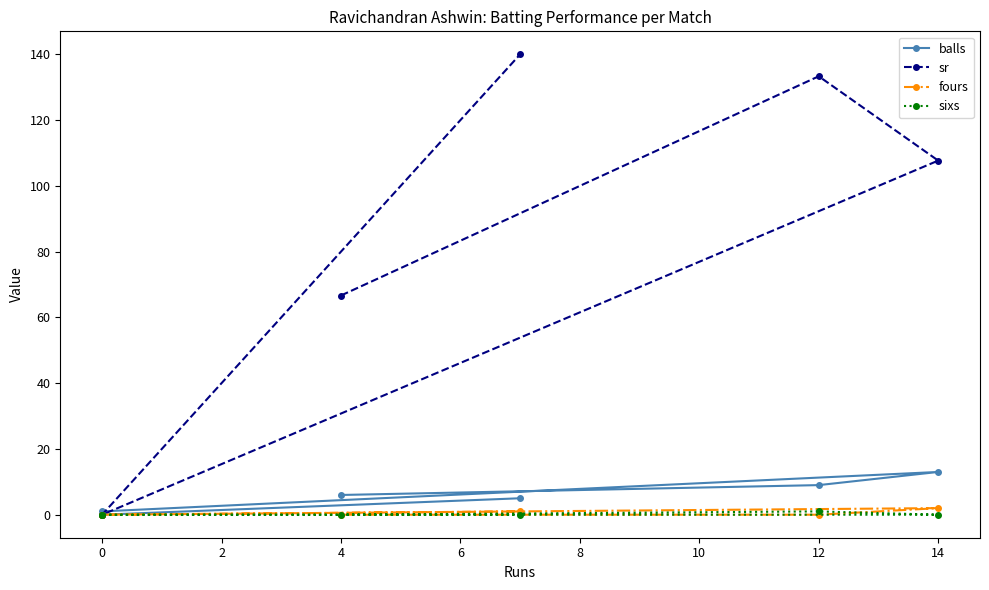

Which has a higher value, 4 or 8?

8